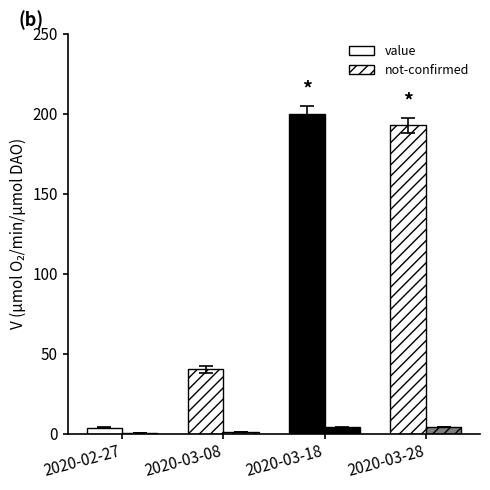

How many groups of bars are there?

4